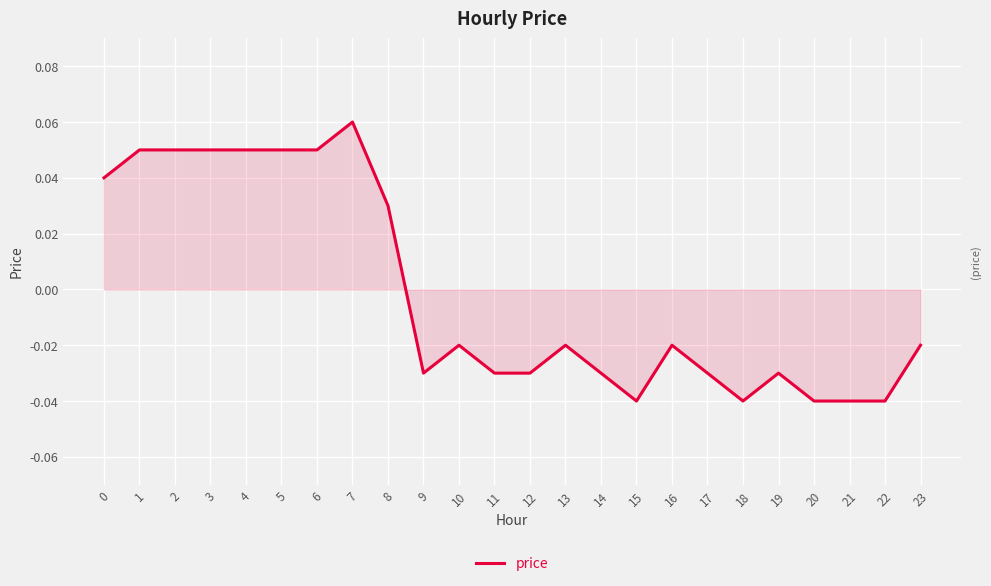

Which has a higher value, 17 or 23?

23